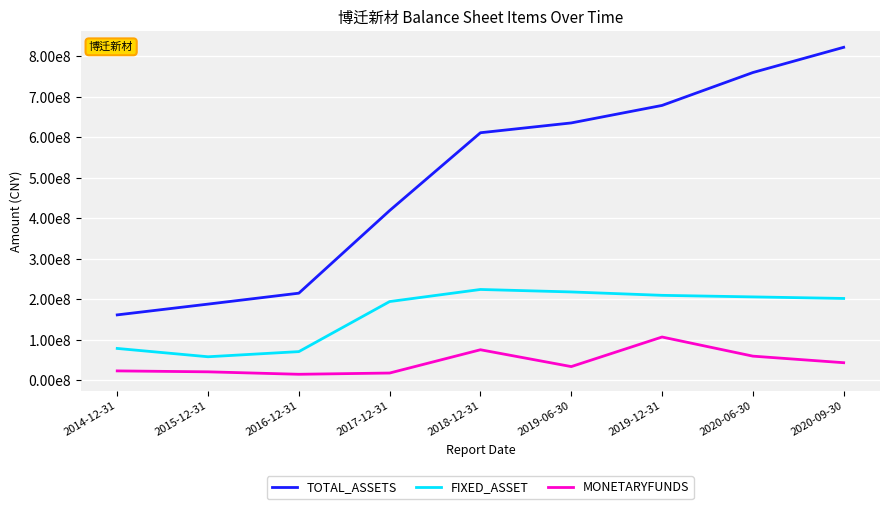

At how many categories does at least one series exceed 376967595?

6